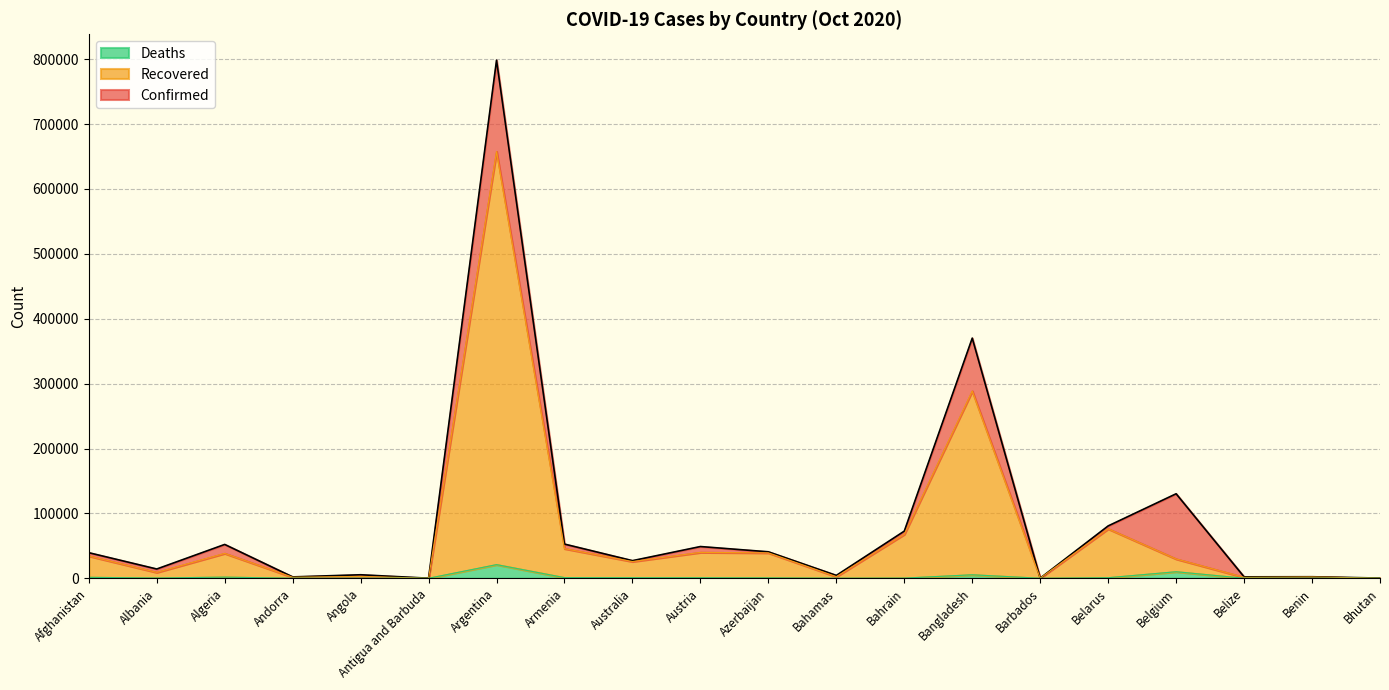

At how many categories does at least one series exceed 157117?

2